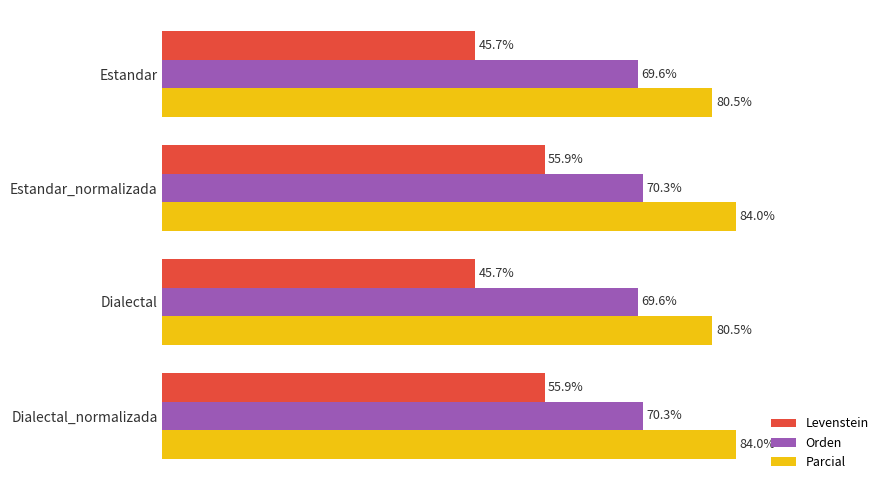

List the series in order of their overall mean, highest first.

Parcial, Orden, Levenstein